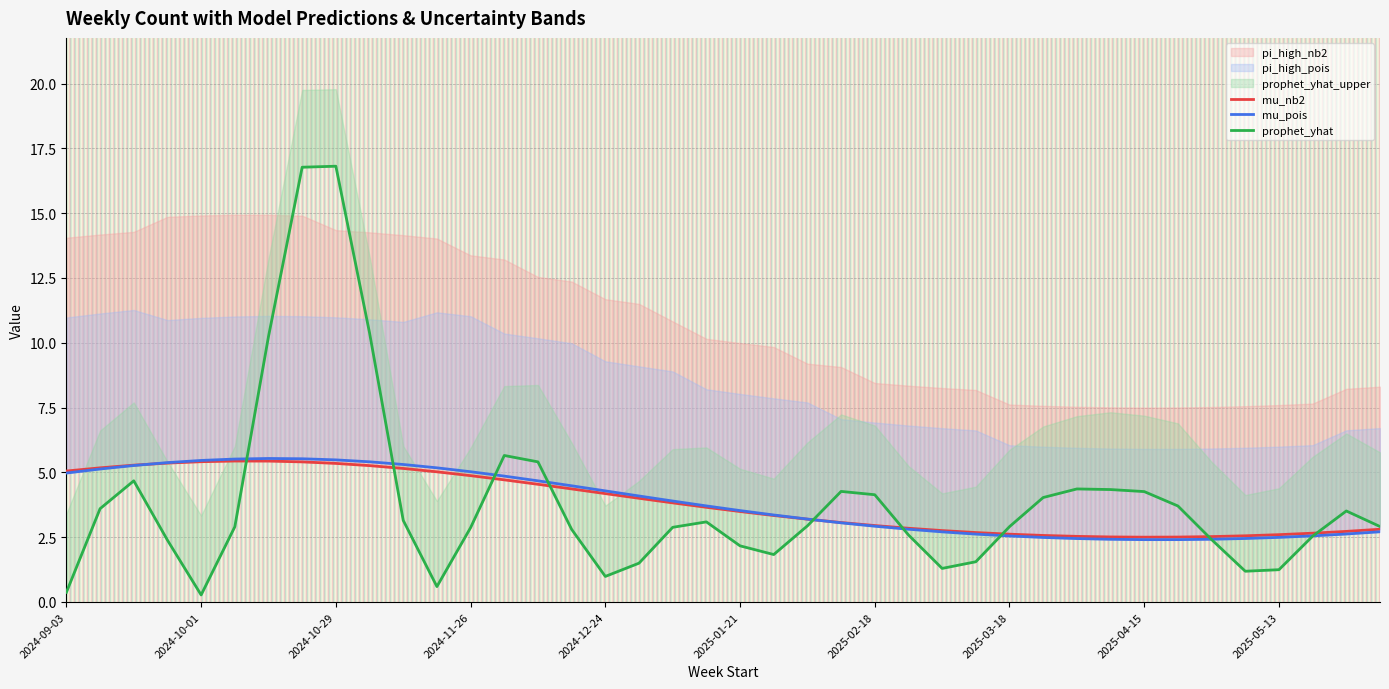

True or false: prophet_yhat and pi_high_nb2 intersect in this chart.

True